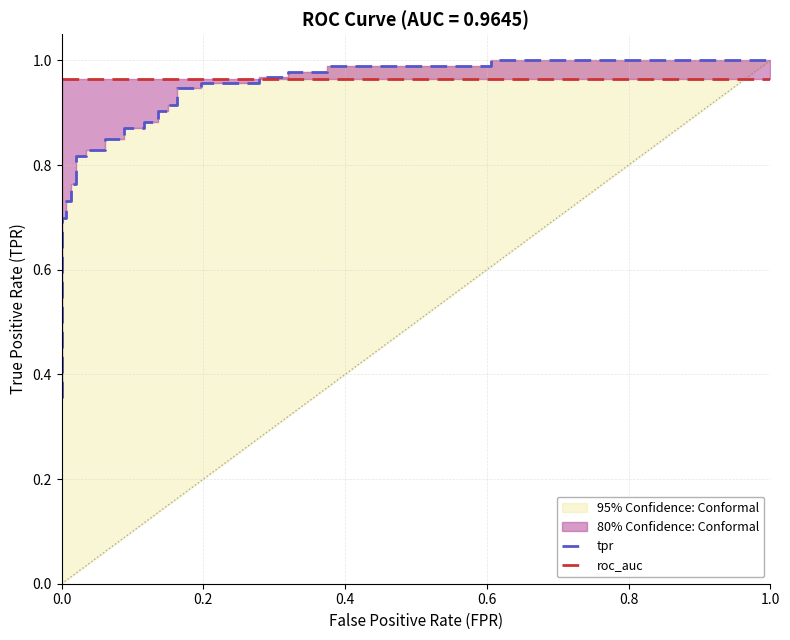

Reading left to right, transcribe all the data shown in this chart.

tpr: 0.4	0.4	0.7	0.7	0.7	0.7	0.8	0.8	0.8	0.8	0.8	0.8	0.8	0.8	0.9	0.9	0.9	0.9	0.9	0.9	0.9	0.9	0.9	0.9	1.0	1.0	1.0	1.0	1.0	1.0	1.0	1.0	1.0	1.0
roc_auc: 1.0	1.0	1.0	1.0	1.0	1.0	1.0	1.0	1.0	1.0	1.0	1.0	1.0	1.0	1.0	1.0	1.0	1.0	1.0	1.0	1.0	1.0	1.0	1.0	1.0	1.0	1.0	1.0	1.0	1.0	1.0	1.0	1.0	1.0